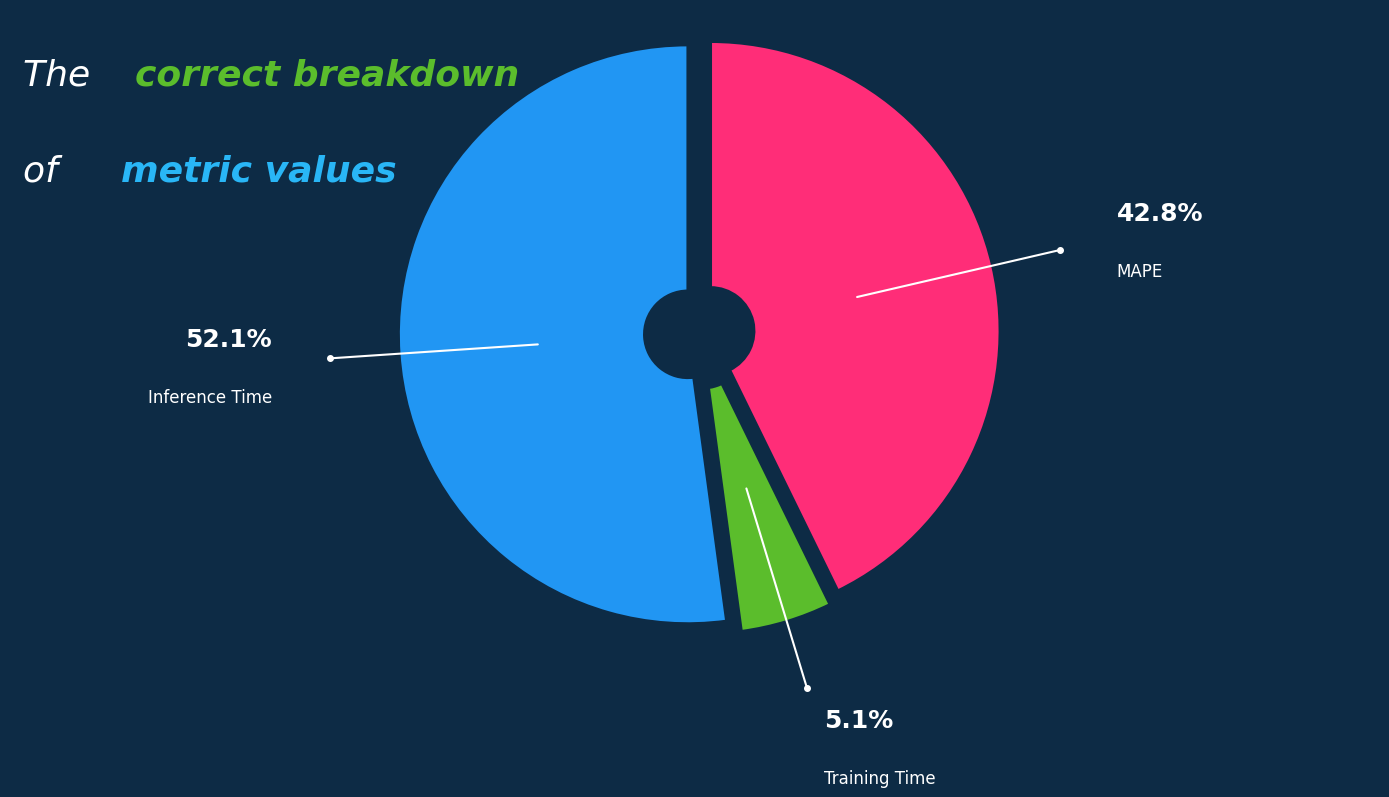

How many segments does this pie chart have?

3